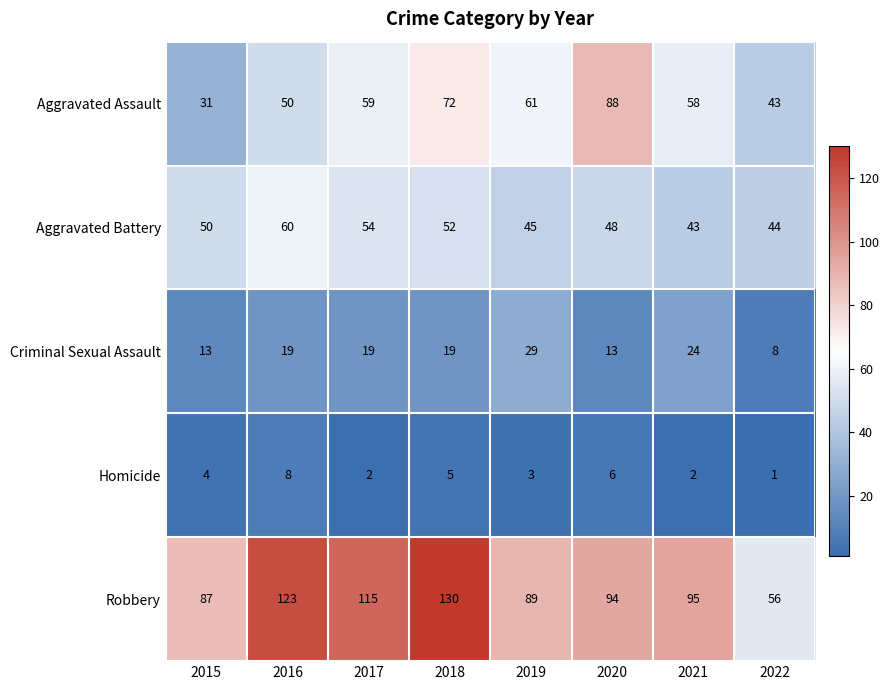

Which series has the largest range (max minus min)?

Robbery